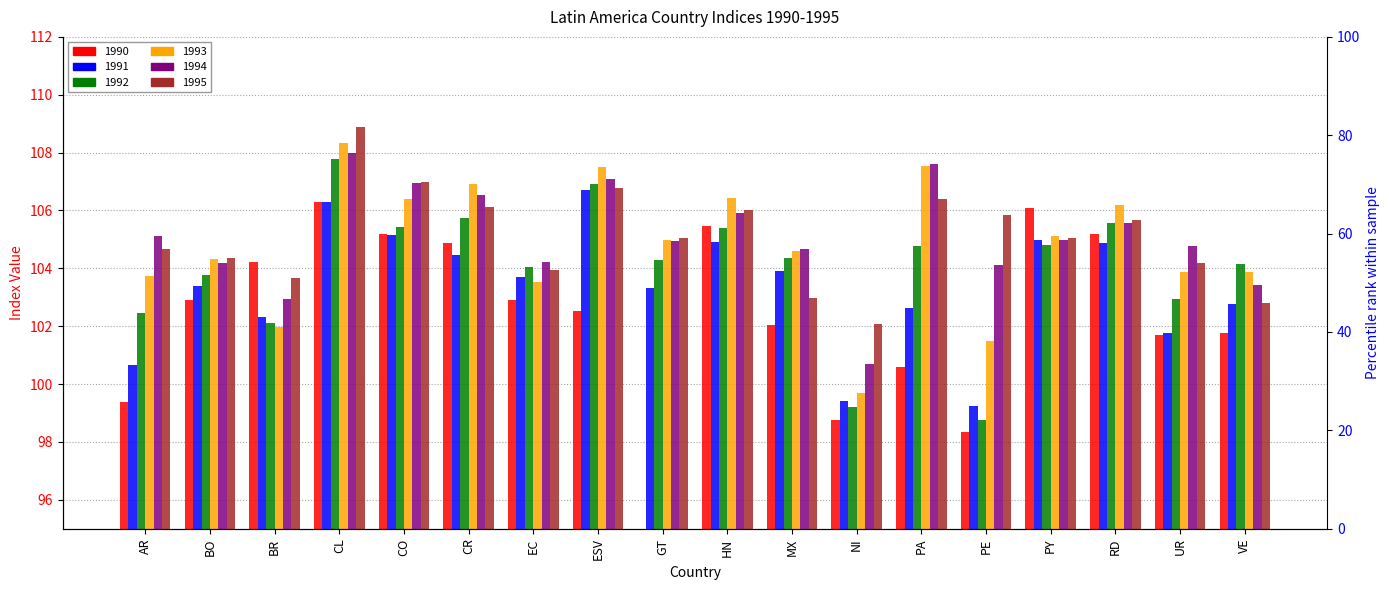

What are all the series names shown in the legend?

1990, 1991, 1992, 1993, 1994, 1995